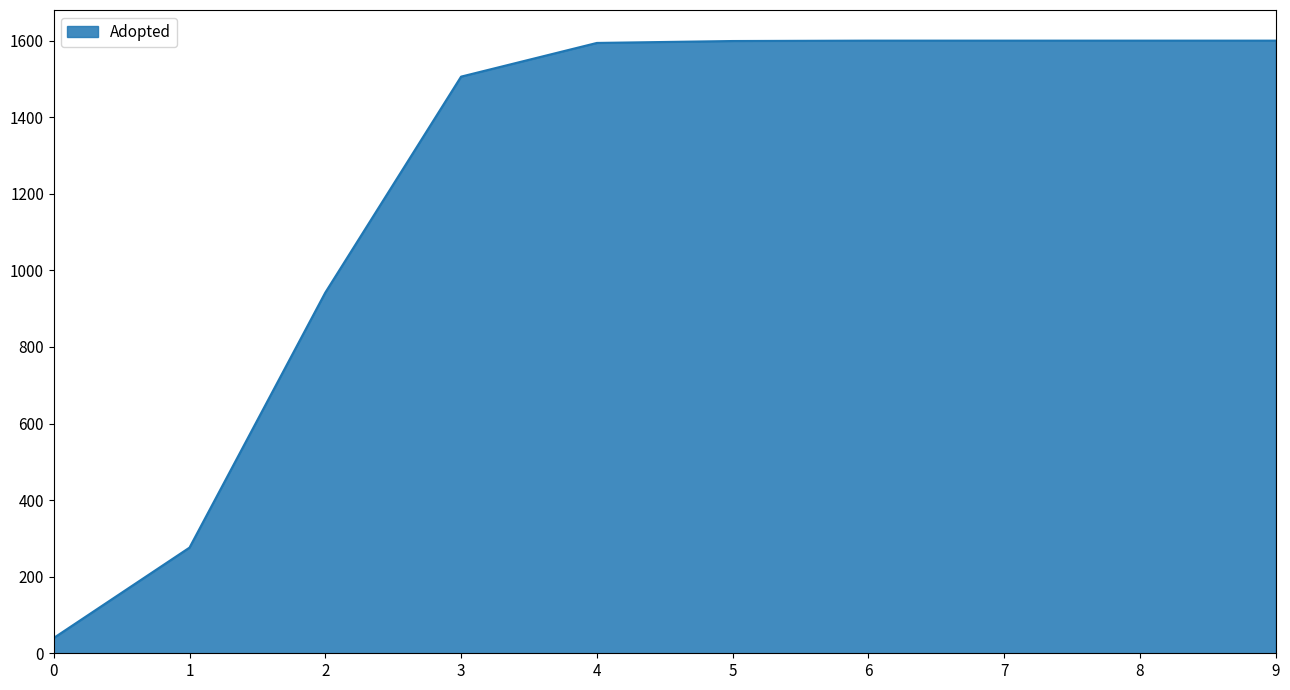

Count the number of data series in this chart.

1